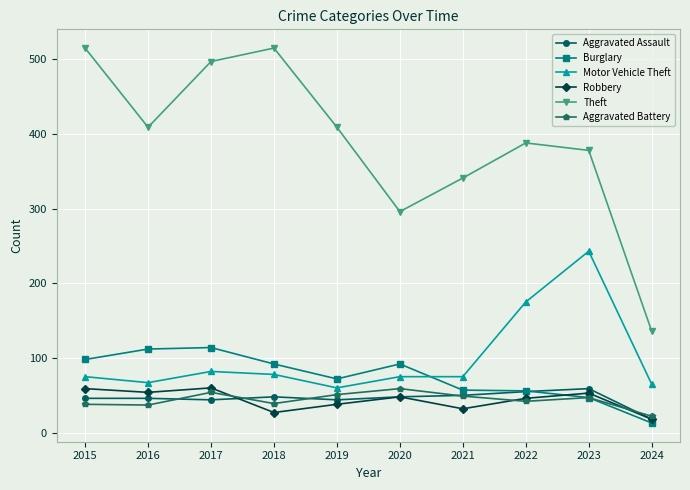

At which label is Theft closest to 325?

2021